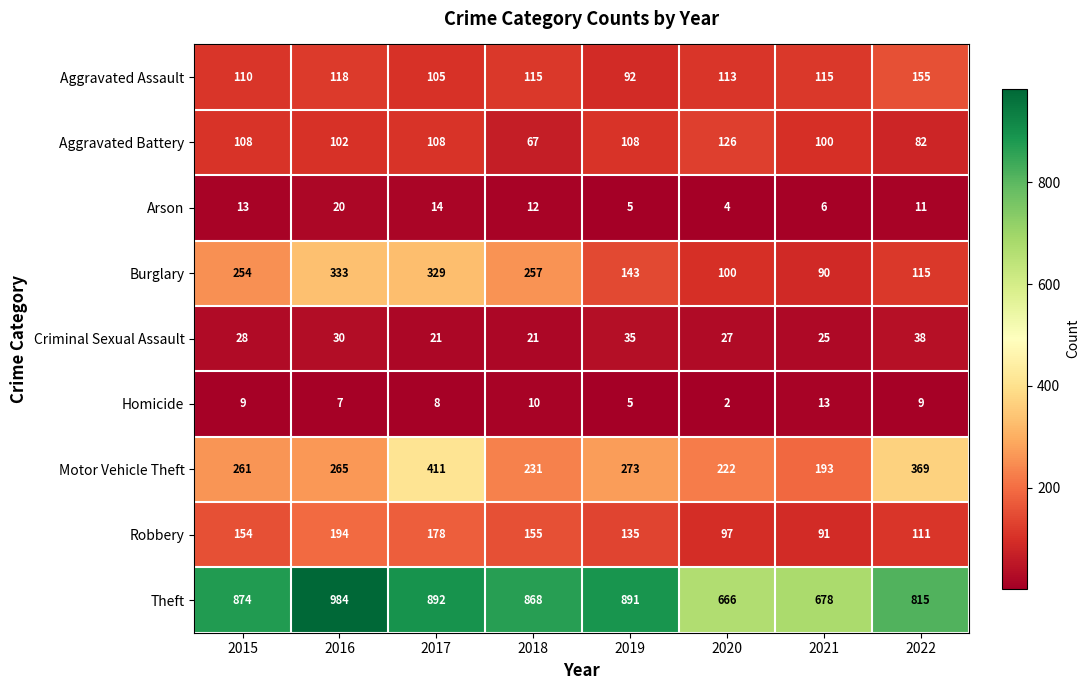

What is the minimum value for Aggravated Assault?

92